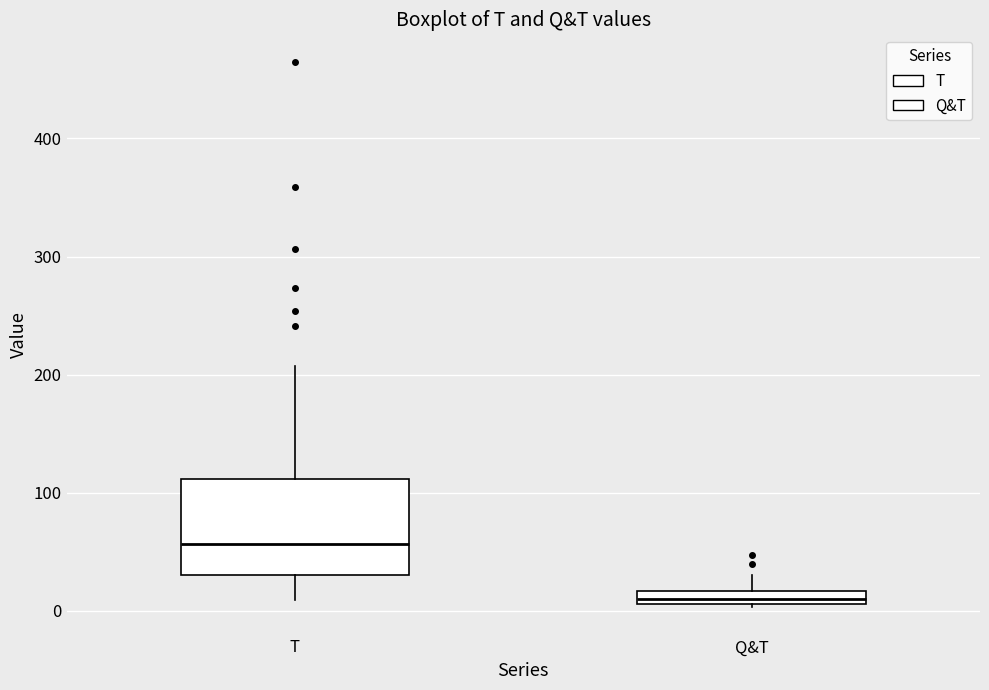

Which box is the tallest, from its lower edge to its upper edge?

T